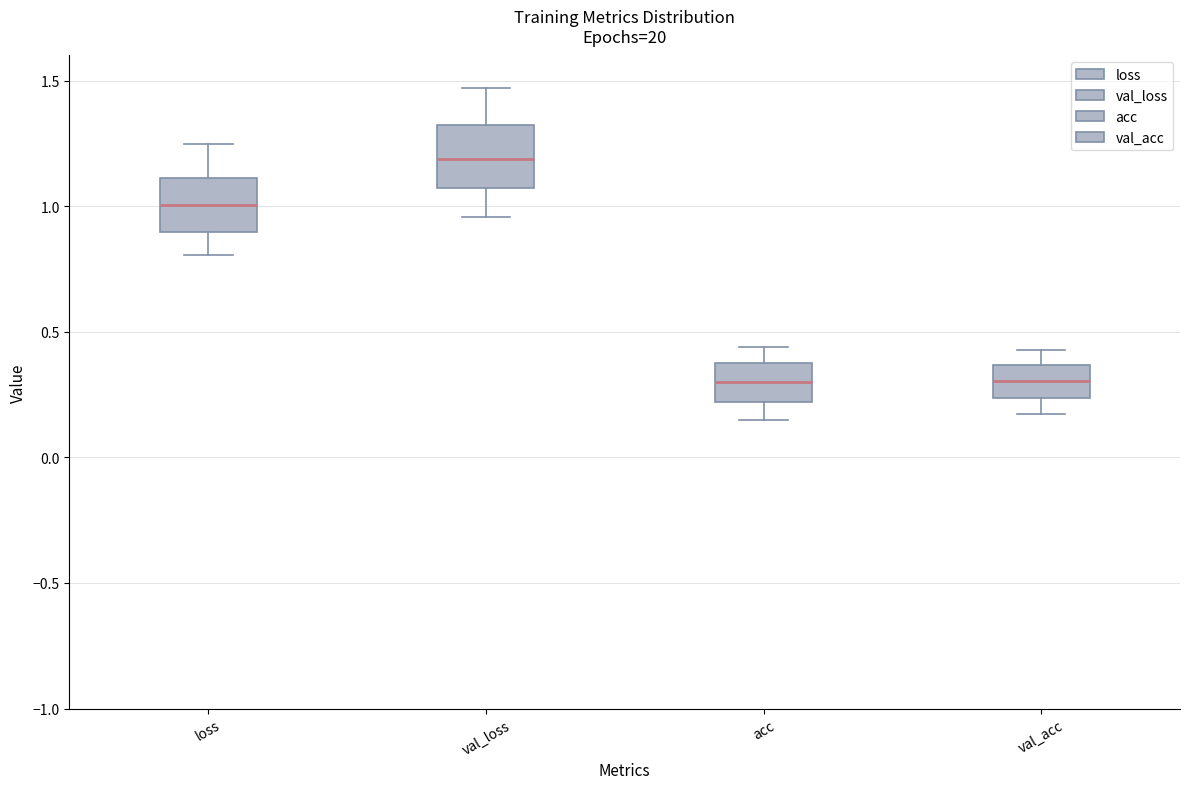

Which box's median line is the highest?

val_loss